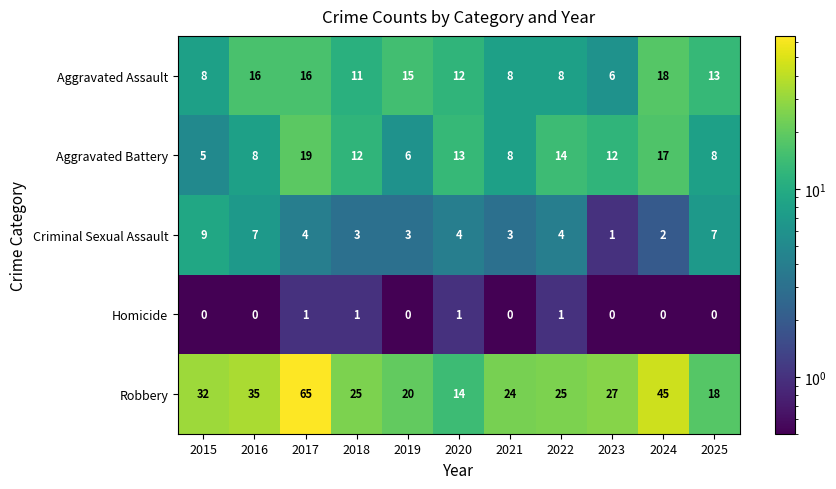

Is it true that Aggravated Battery equals 20 at 2022?

False